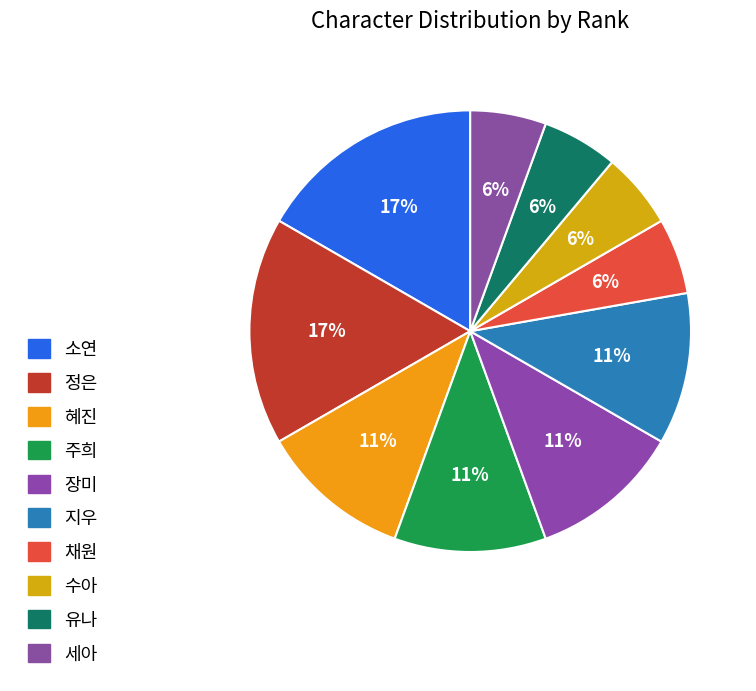

To the nearest percent, what portion does 세아 represent?

6%